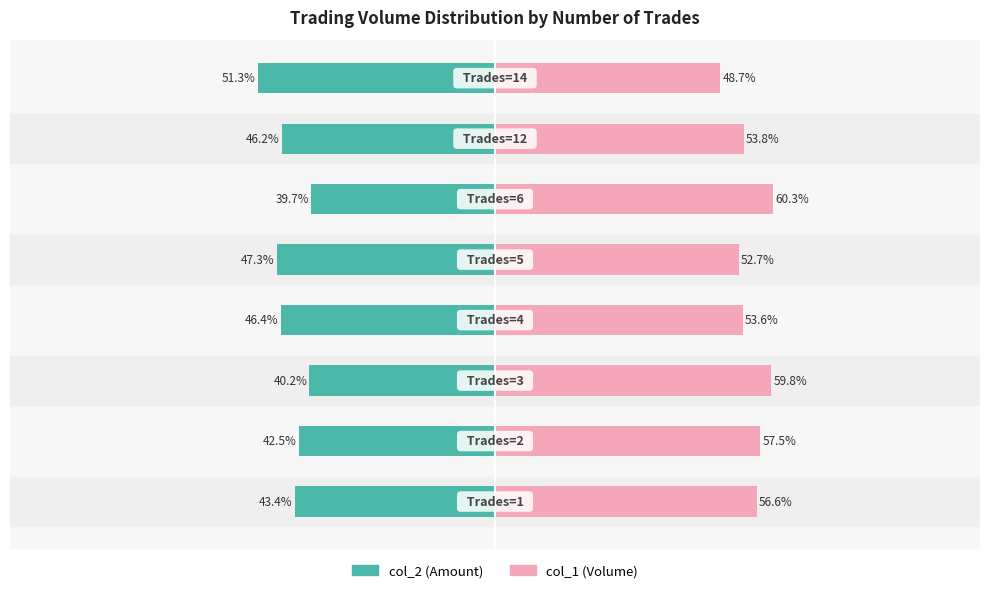

How many series are shown in this chart?

2